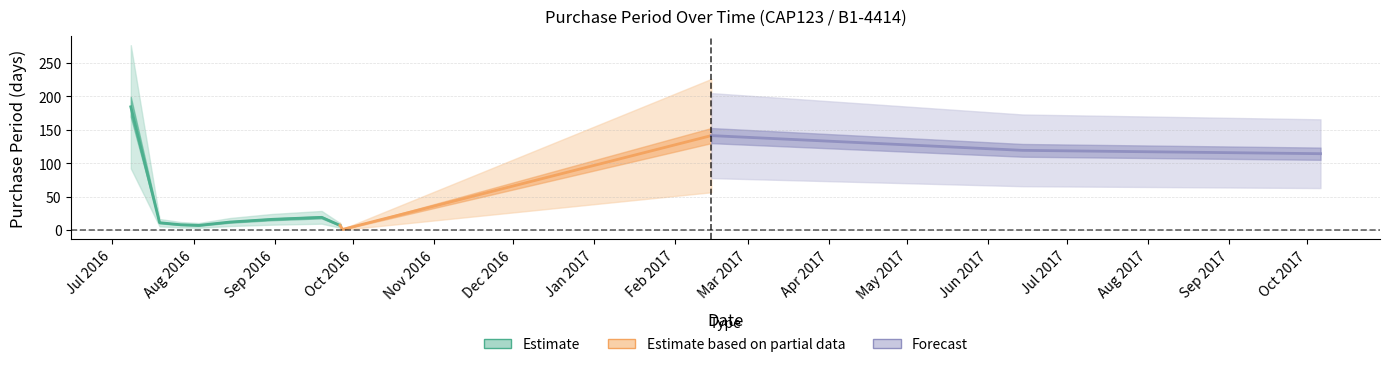

What is the minimum value shown in the chart?

1